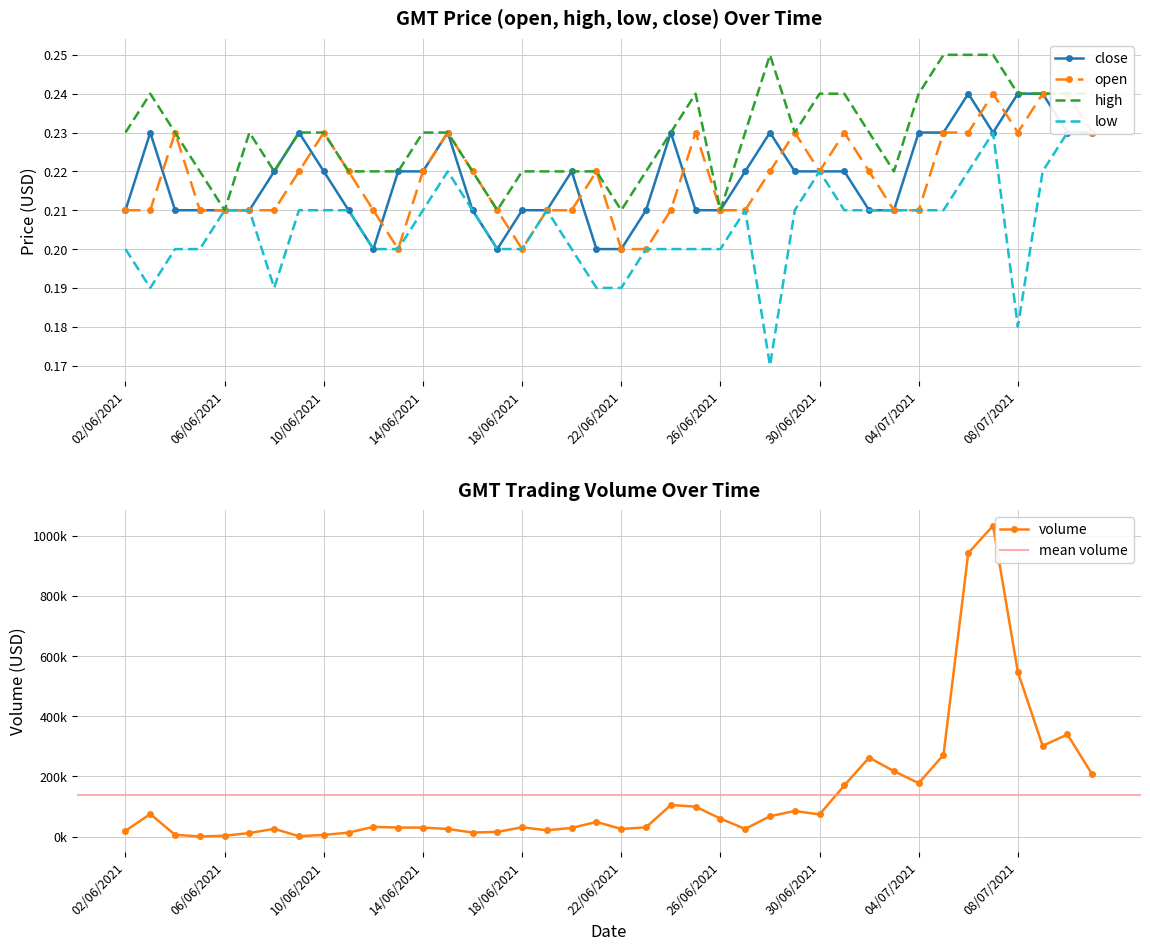

True or false: low and high cross at least once.

False